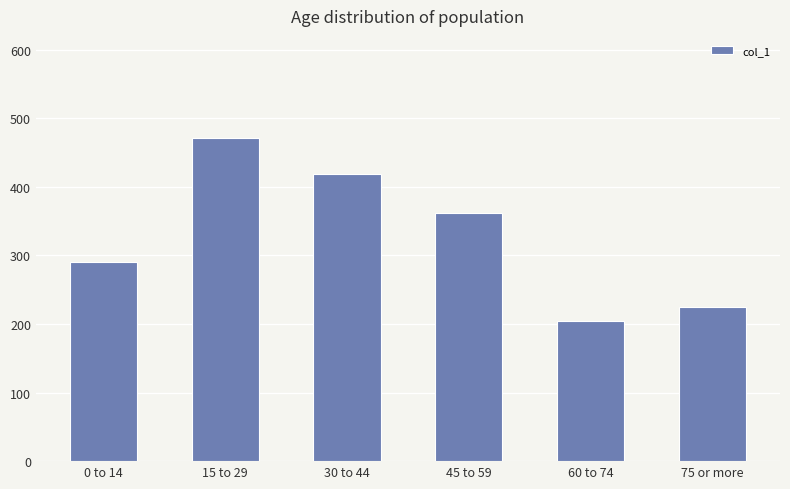

What is the maximum value shown in the chart?

471